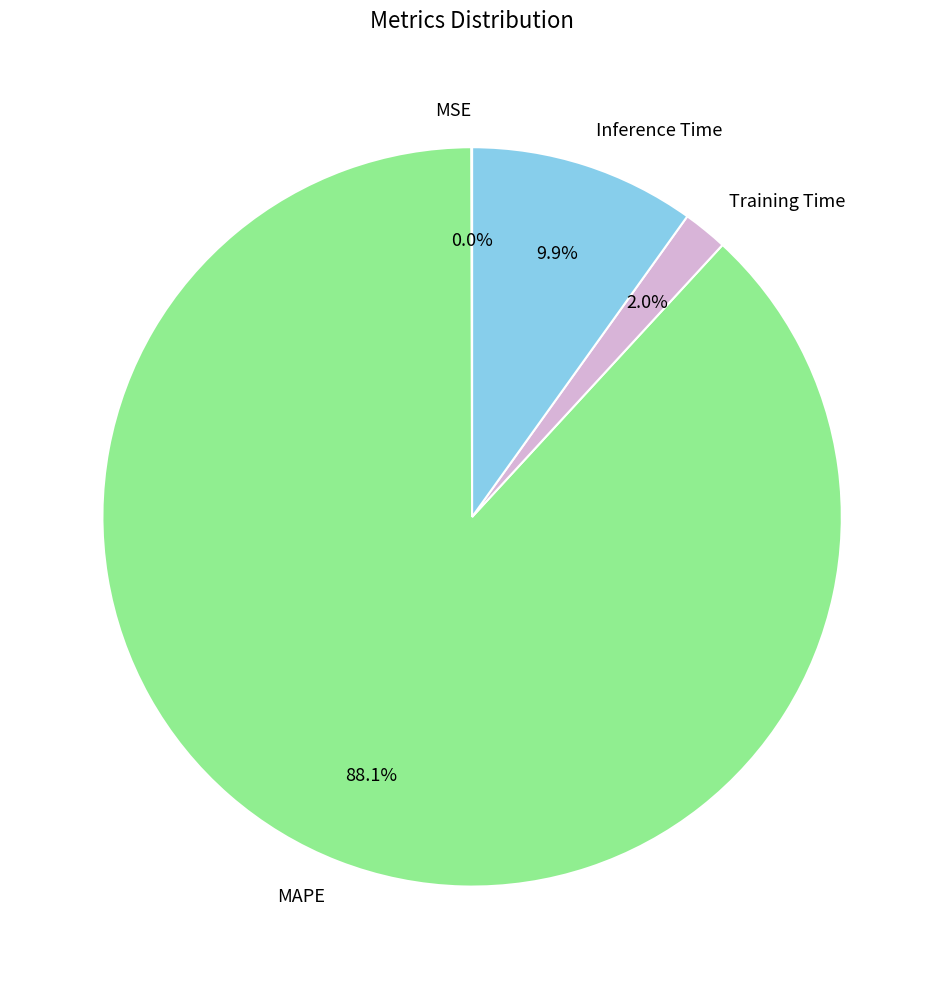

Is MAPE the majority of the pie?

Yes